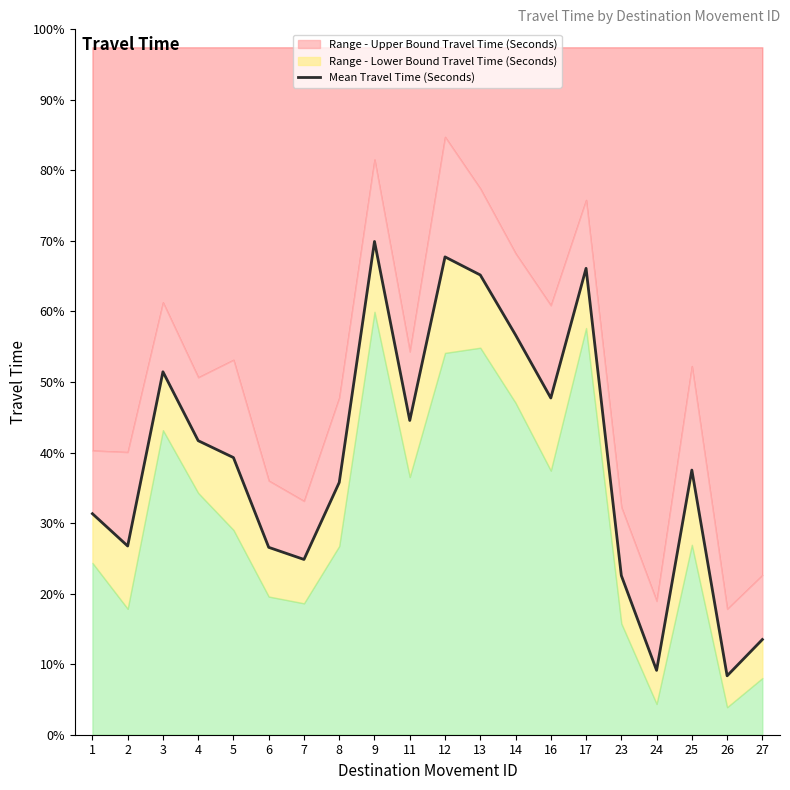

What is the value of the 12th point from the left?

3457